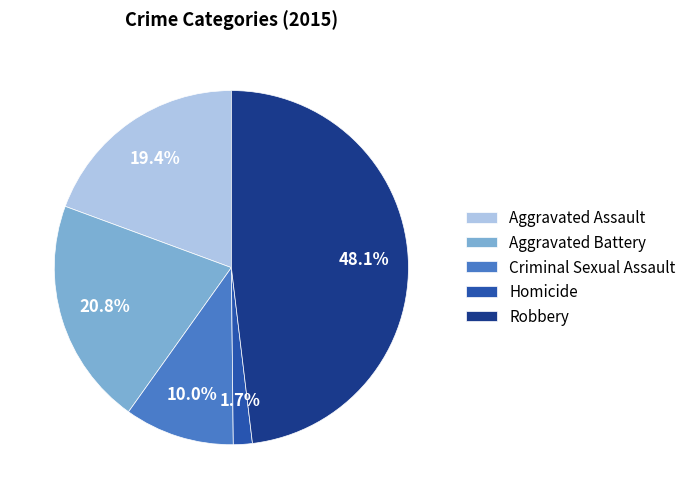

Which has a higher value, Criminal Sexual Assault or Aggravated Assault?

Aggravated Assault